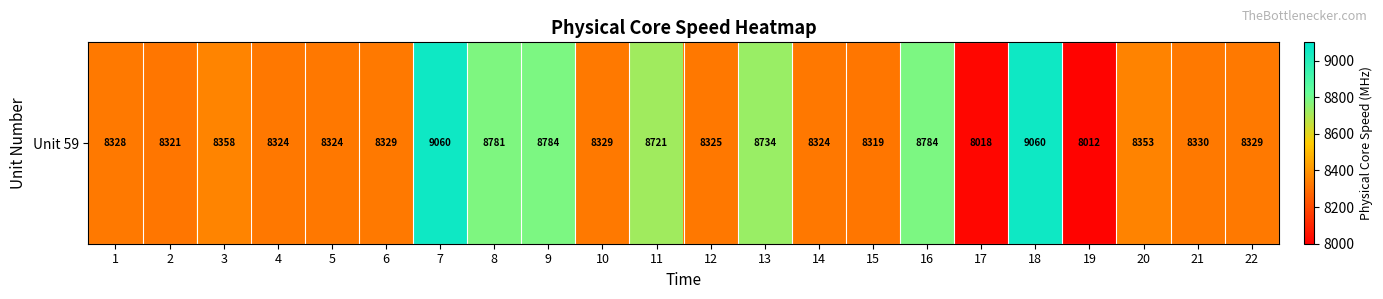

What is the maximum value shown in the chart?

9060.1